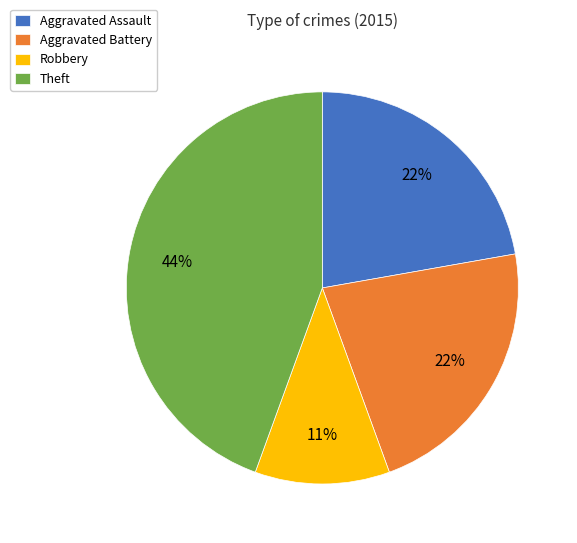

Approximately how many times larger is the value at Robbery compared to Aggravated Assault?

0.5